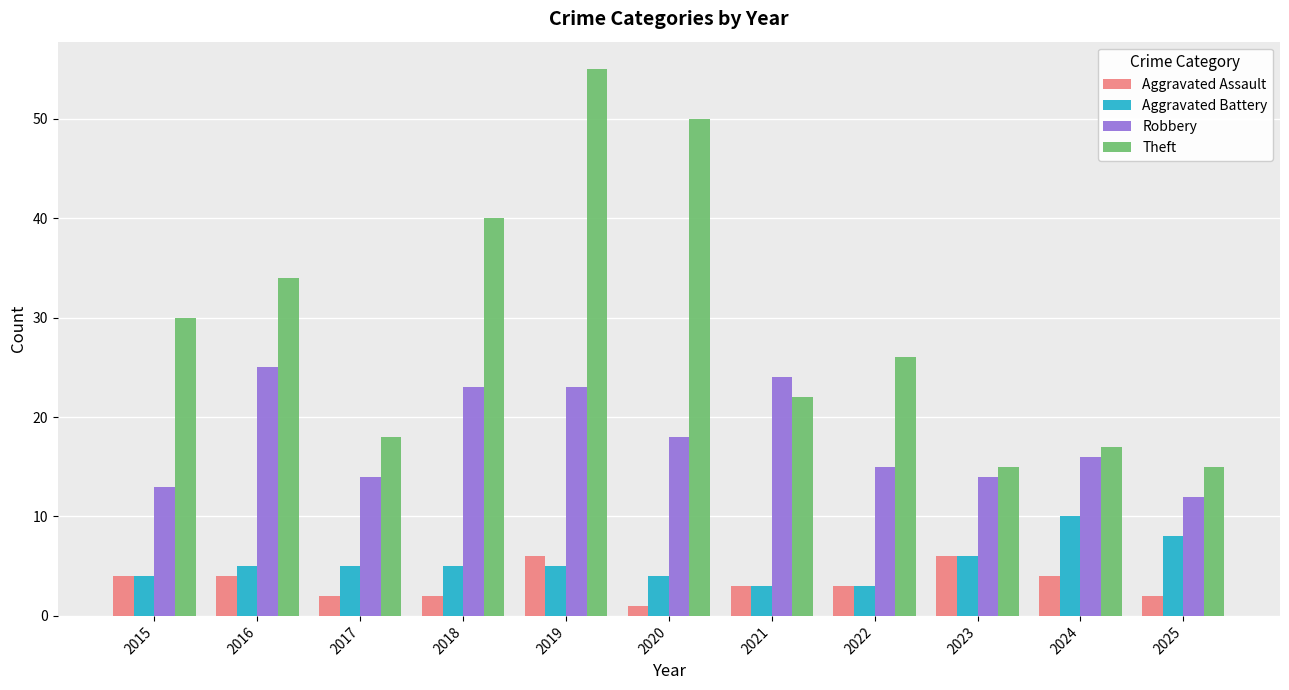

What is the approximate value of Robbery at 2019?

23